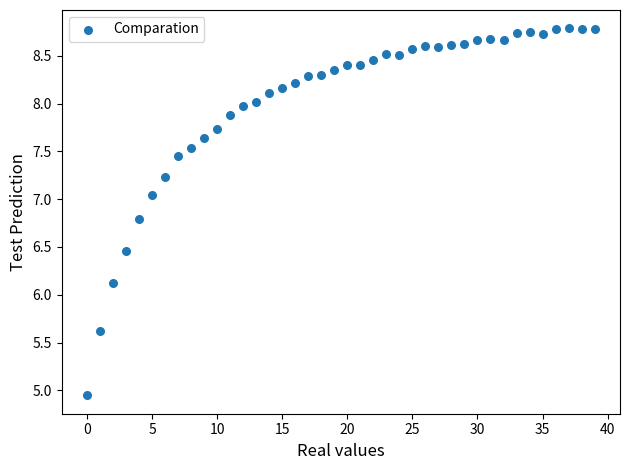

What Y value in the scatter plot is closest to 6?

6.1